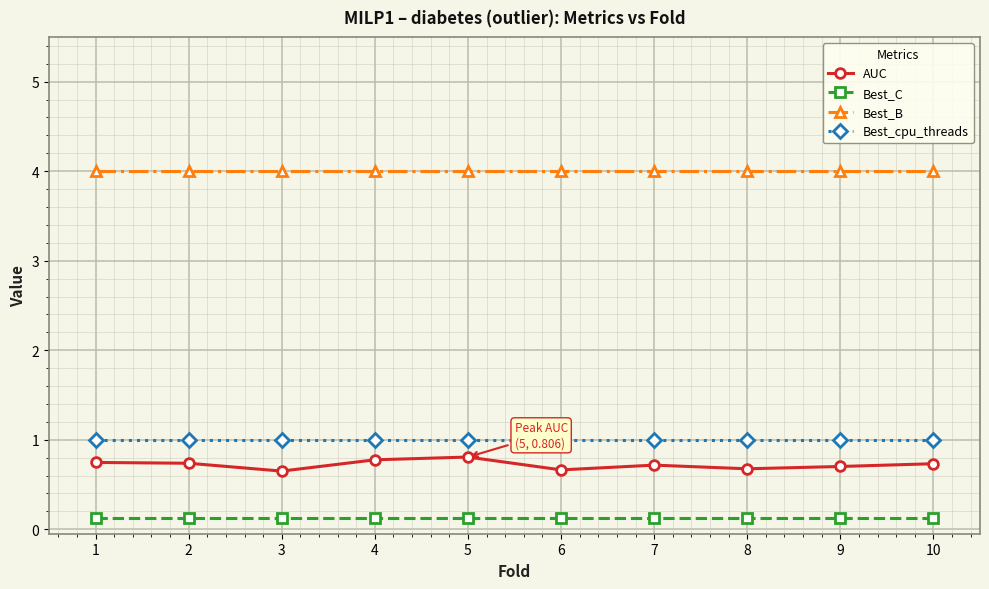

Which series has the largest range (max minus min)?

AUC